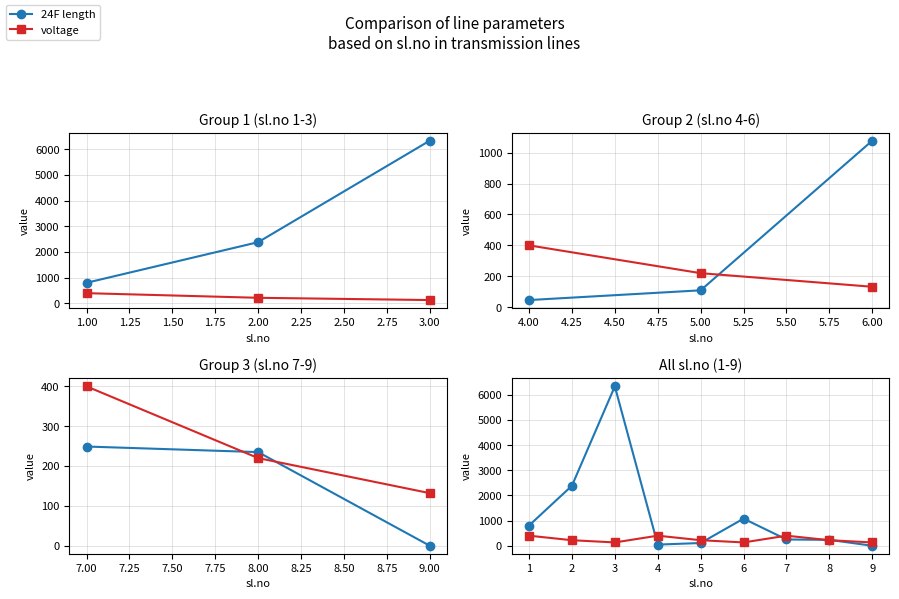

Does the chart have visible grid lines?

Yes